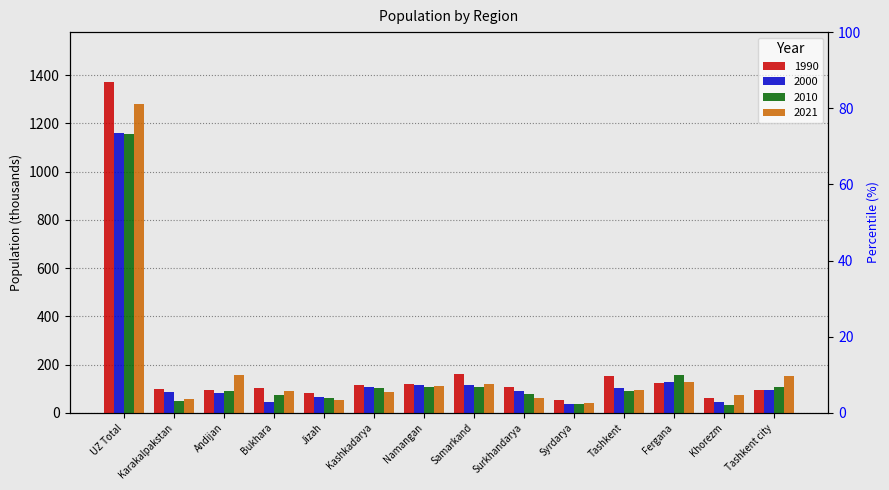

At how many categories does at least one series exceed 903?

1